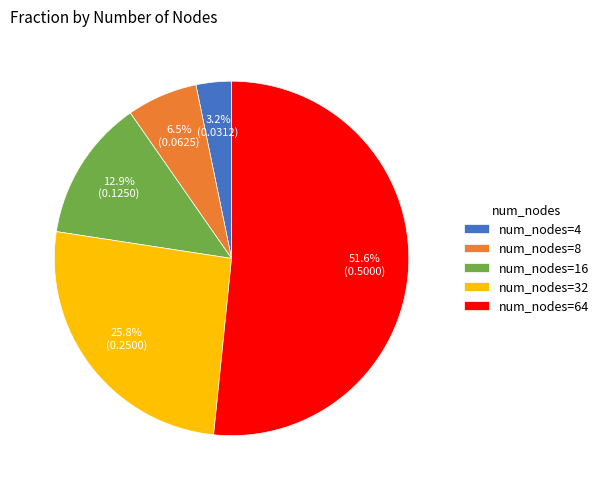

How many segments does this pie chart have?

5